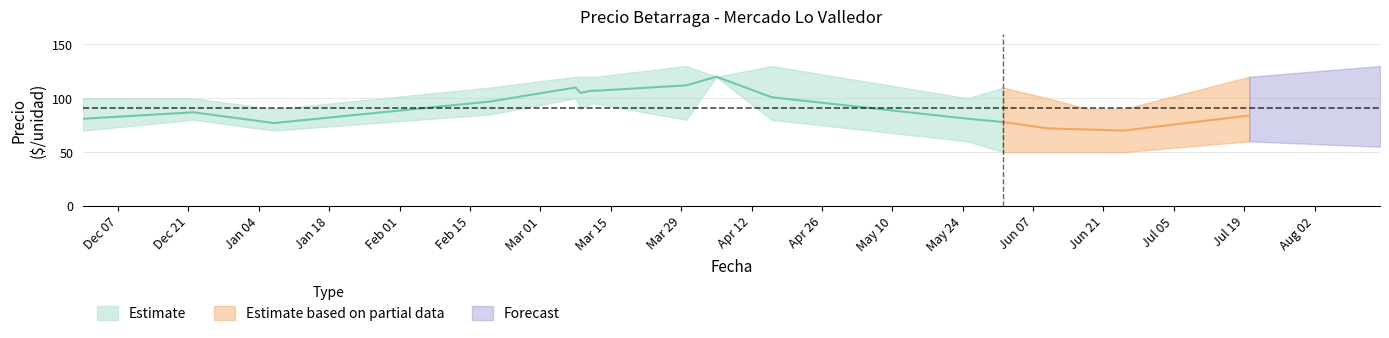

Reading left to right, what are all the values shown in this chart?

Precio minimo: 70	80	70	85	100	90	95	95	80	120	80	60	50	50	50	50	60
Precio promedio ponderado: 81	87	77	97	110	105	107	107	112	120	101	81	78	72	71	70	84
Precio maximo: 100	100	90	110	120	120	120	120	130	120	130	100	110	100	90	90	120